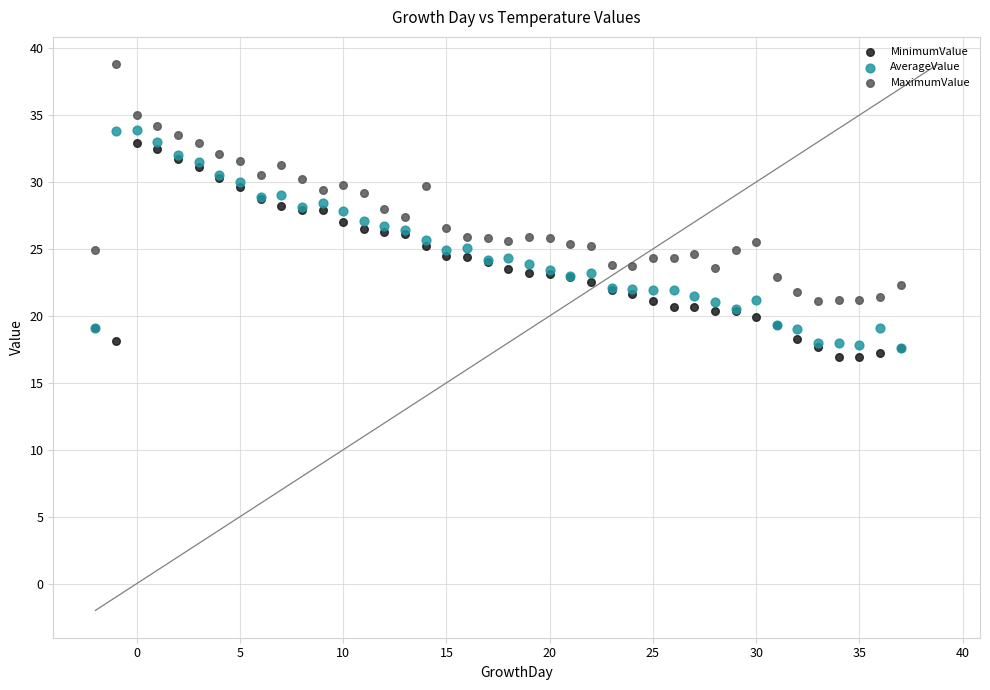

Which series has the widest spread of Y values?

MaximumValue